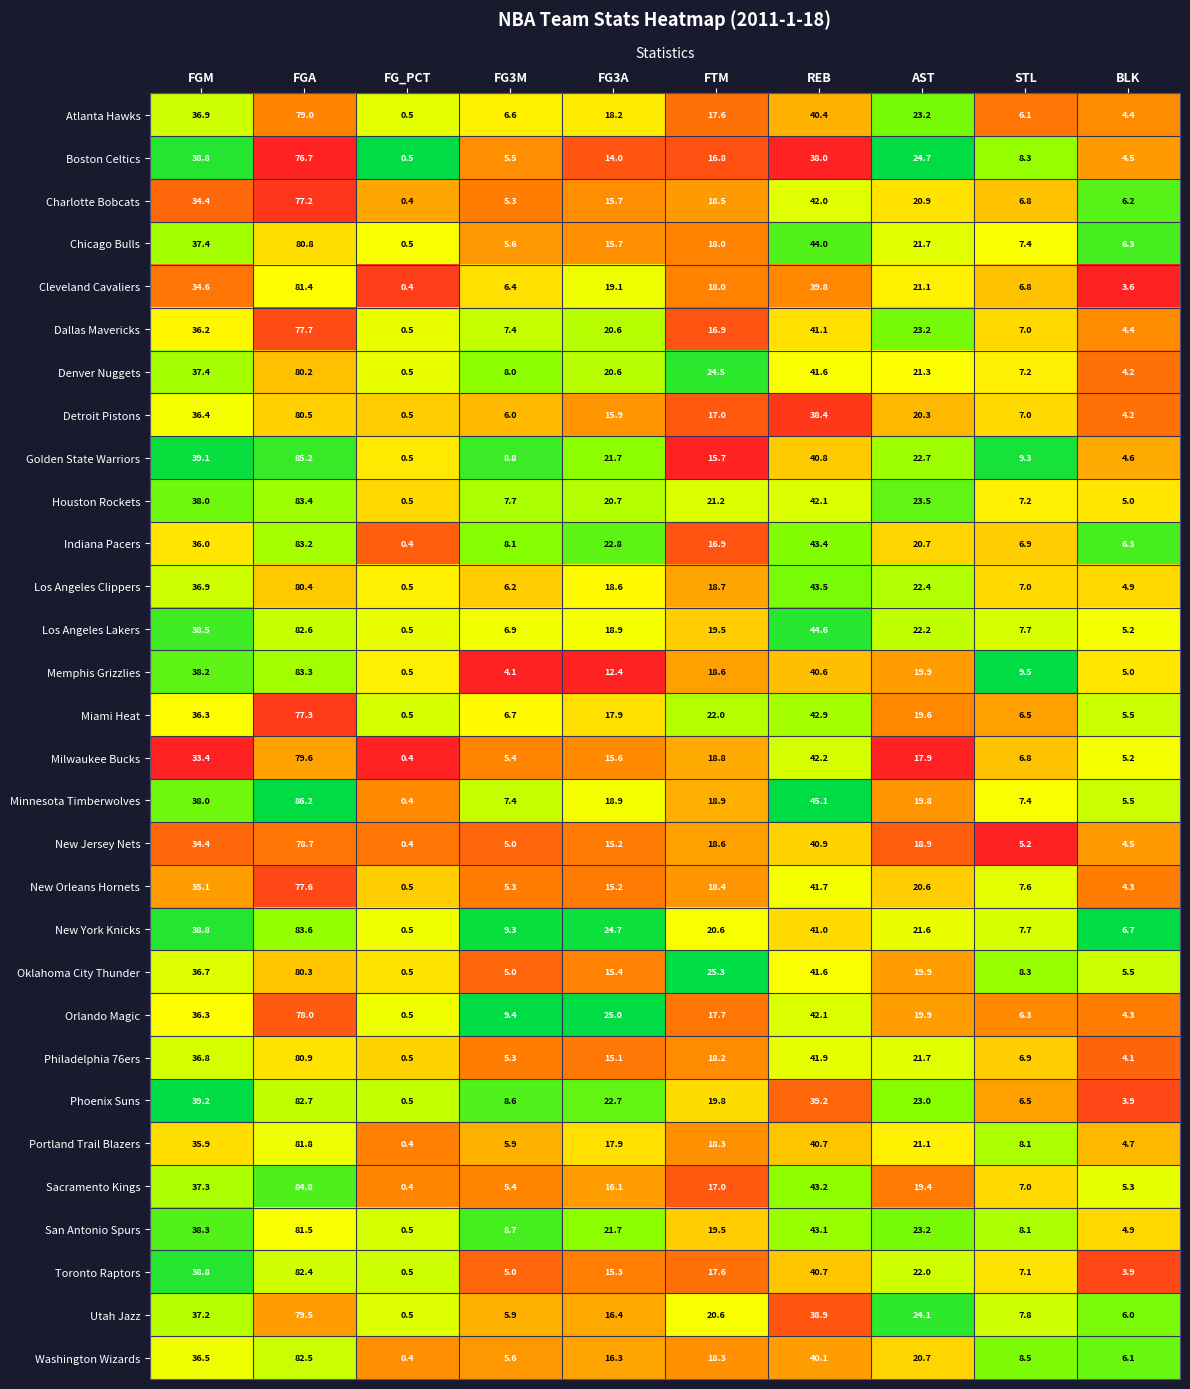

List the labels in order of Golden State Warriors value, smallest first.

FG_PCT, BLK, FG3M, STL, FTM, FG3A, AST, FGM, REB, FGA